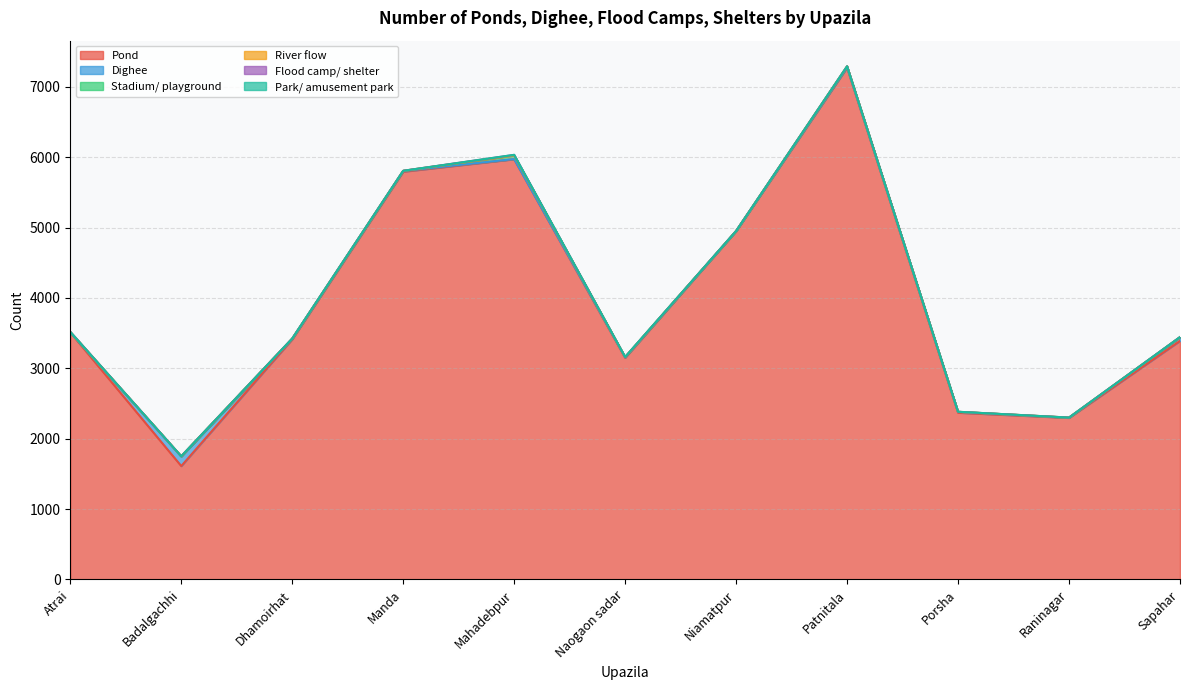

Rank the series by their maximum value, from lowest to highest.

Park/ amusement park, River flow, Flood camp/ shelter, Stadium/ playground, Dighee, Pond